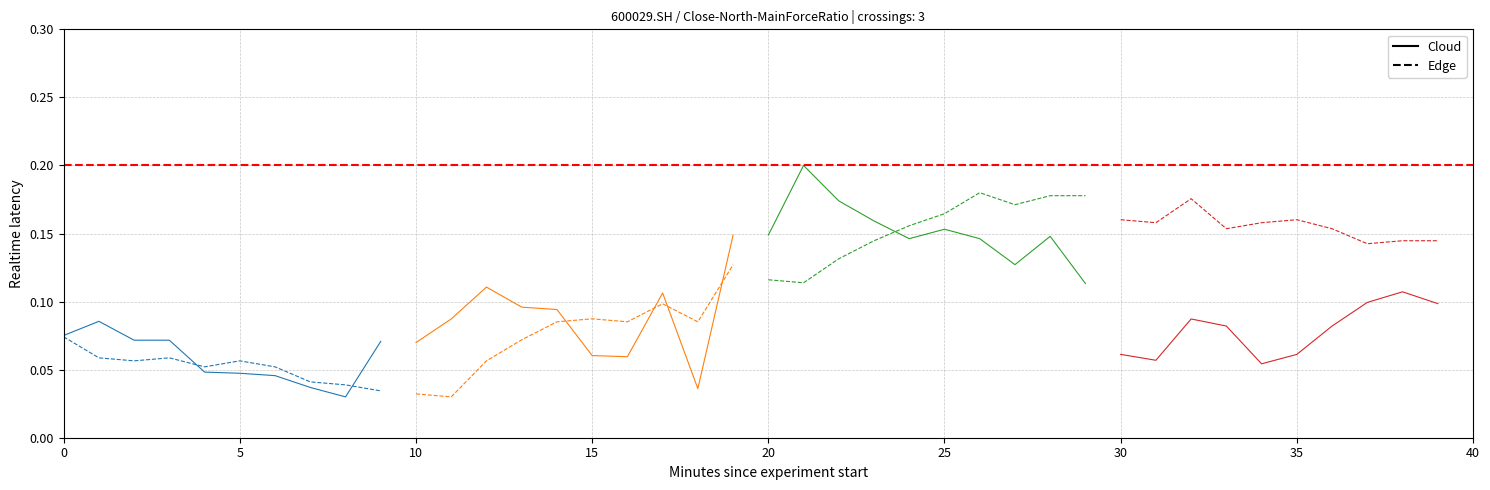

At 35, list the series in order from largest to smallest.

Edge, Cloud